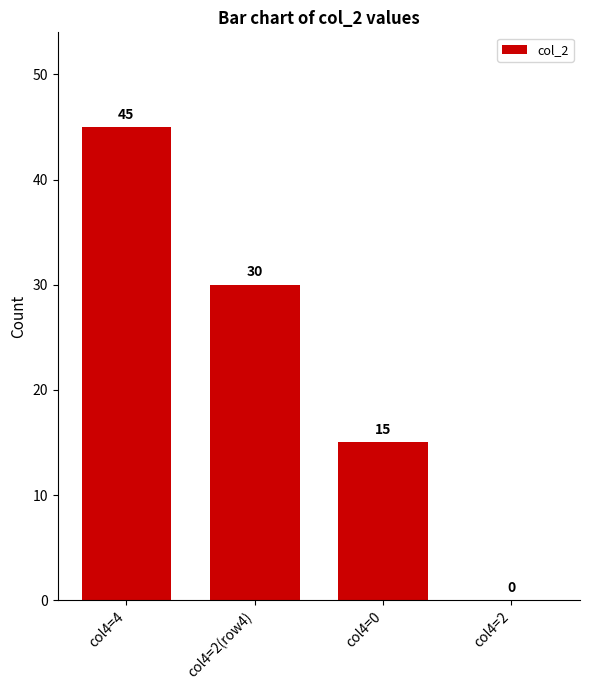

Which category has the highest value across all series?

col4=4